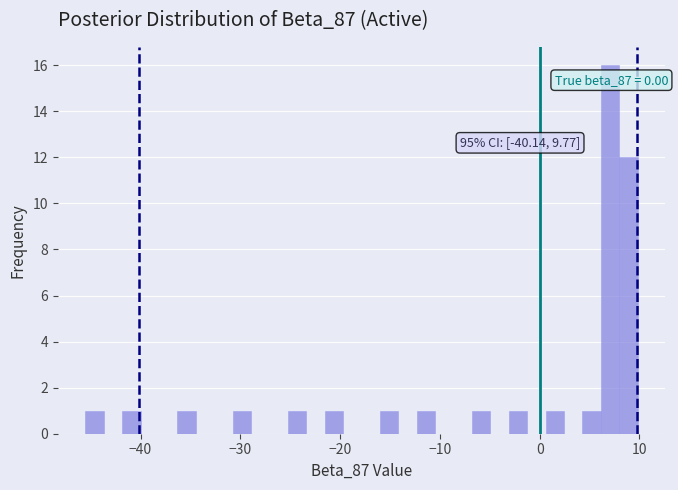

Around what value on the x-axis is the tallest bar? Give the approximate position of its centre, as read against the axis.

7